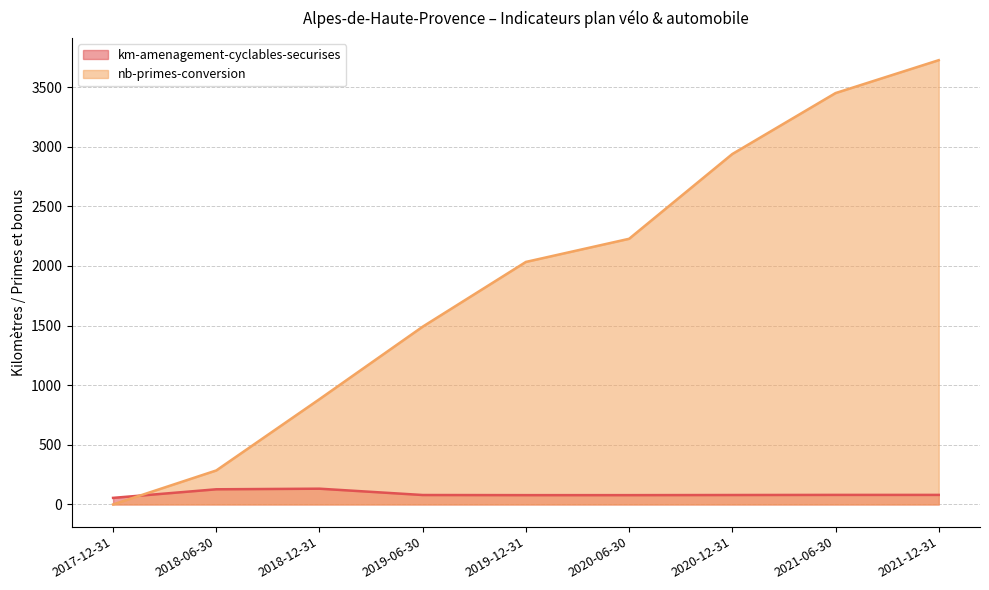

List the series in order of their peak value, highest first.

nb-primes-conversion, km-amenagement-cyclables-securises